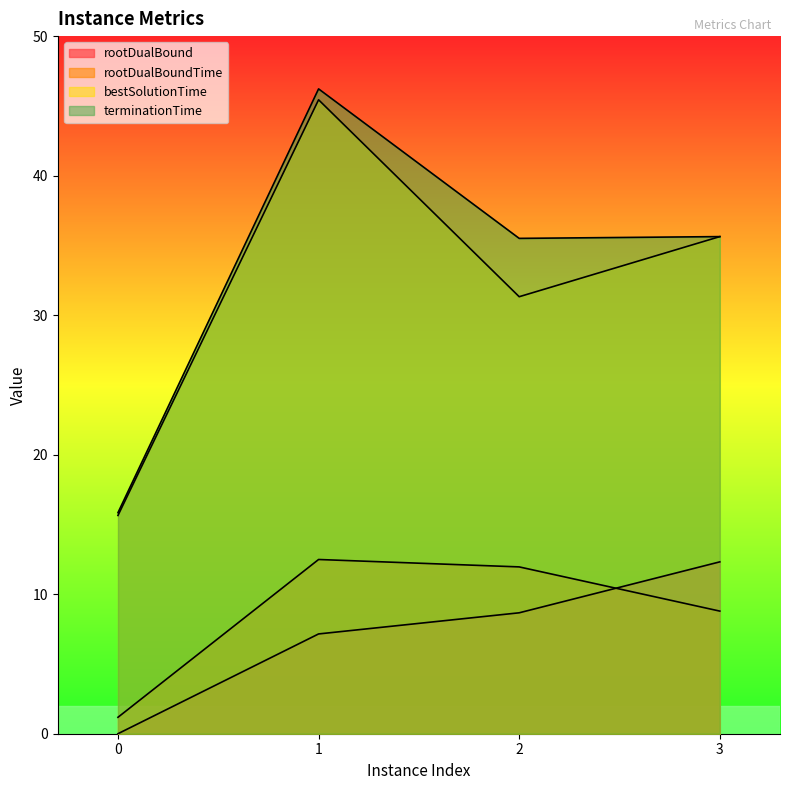

Read the bestSolutionTime value at 2.

31.3